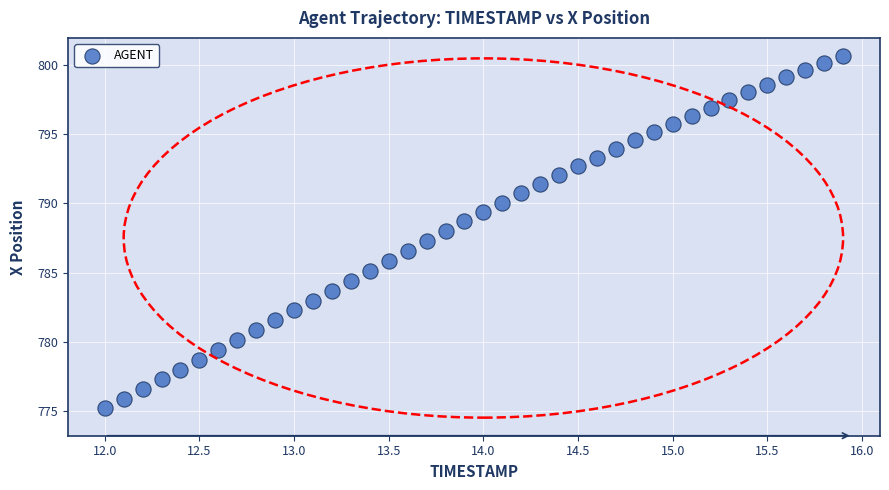

What is the range of X values (max minus min)?

3.9